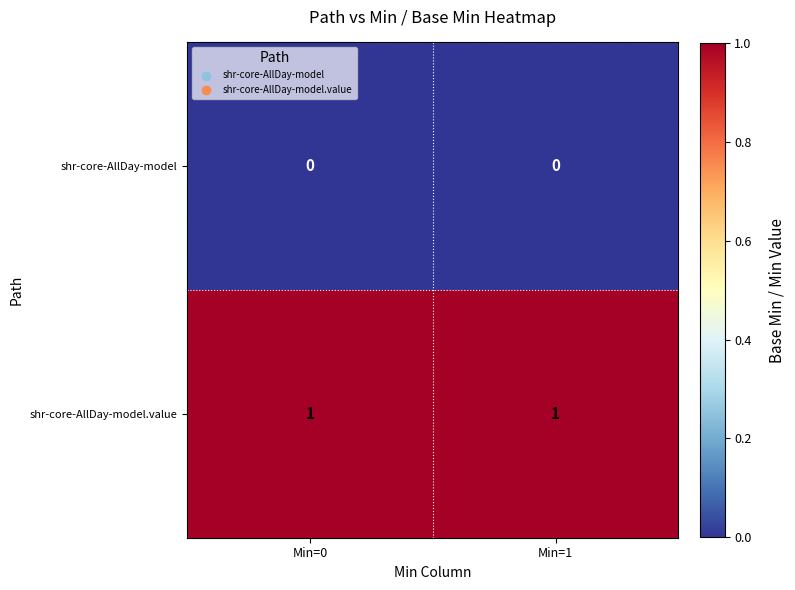

List the series in order of their overall mean, highest first.

shr-core-AllDay-model.value, shr-core-AllDay-model